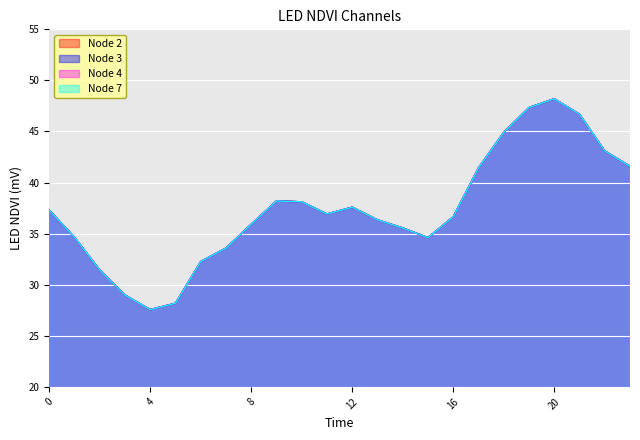

At how many categories does at least one series exceed 35?

16